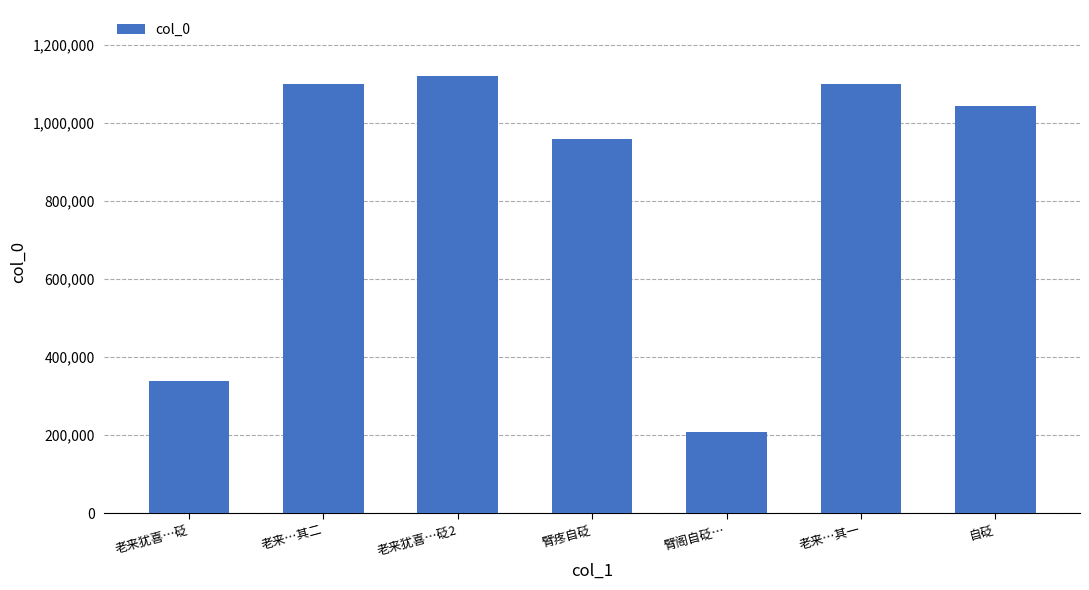

Read the value at 臂阁自砭….

209249